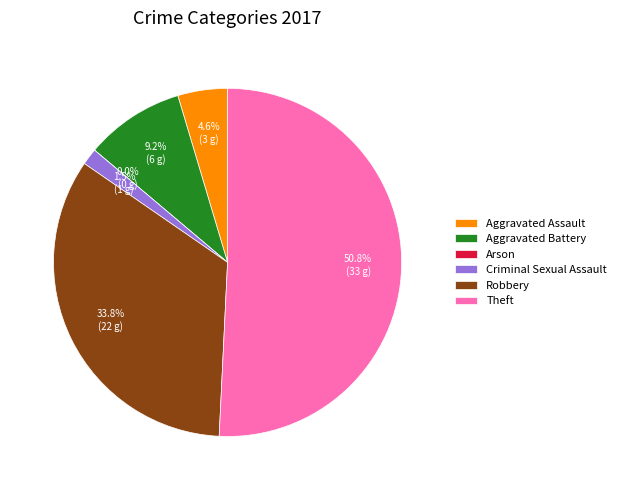

Does Aggravated Battery represent more than half of the total?

No